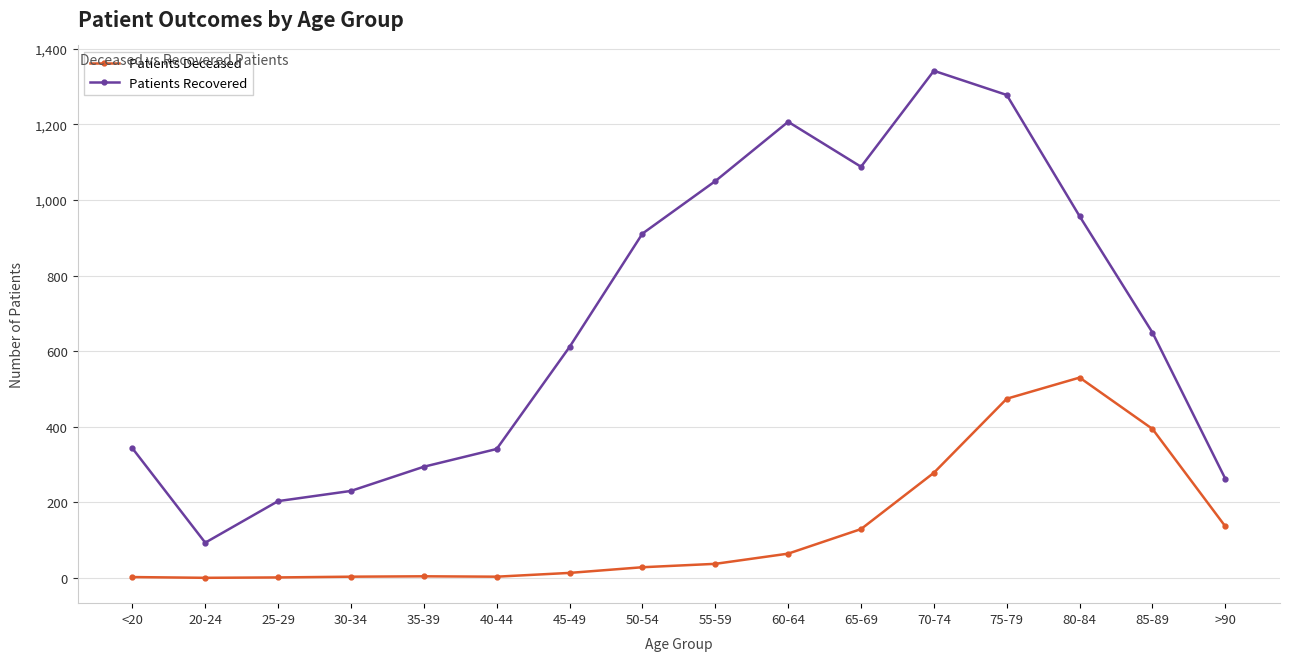

What is the label of the 15th point from the left?

85-89